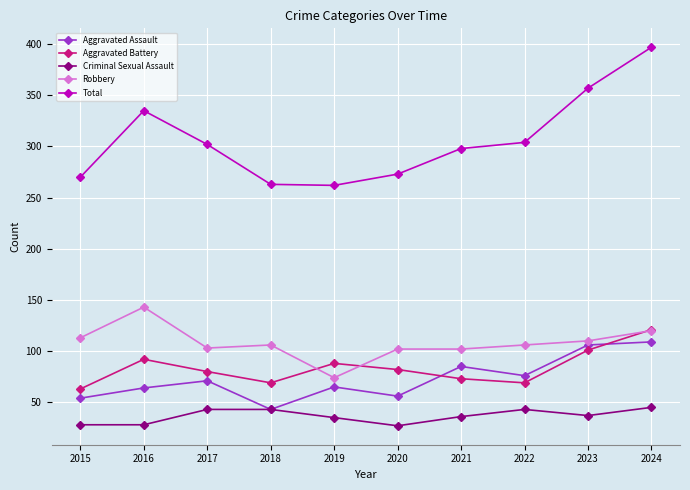

Which series changed the most between 2020 and 2024?

Total